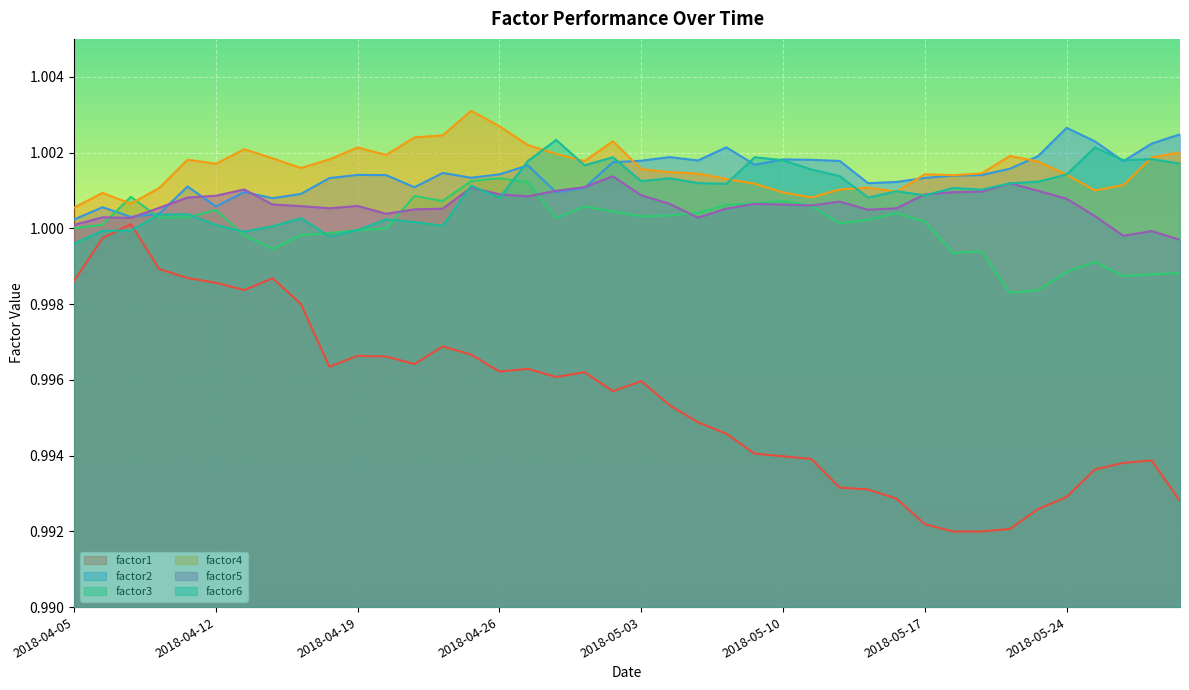

What position from the left is 2018-04-25?

15